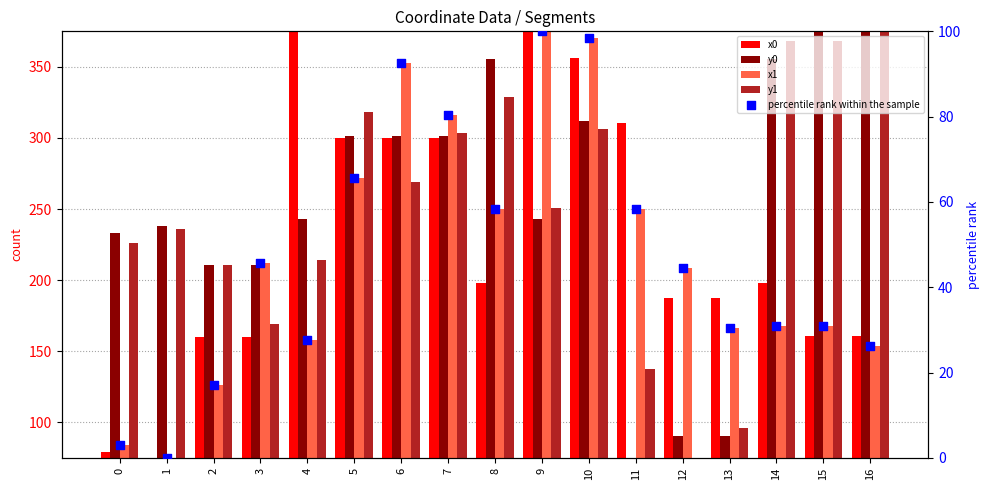

At how many categories does at least one series exceed 270?

11